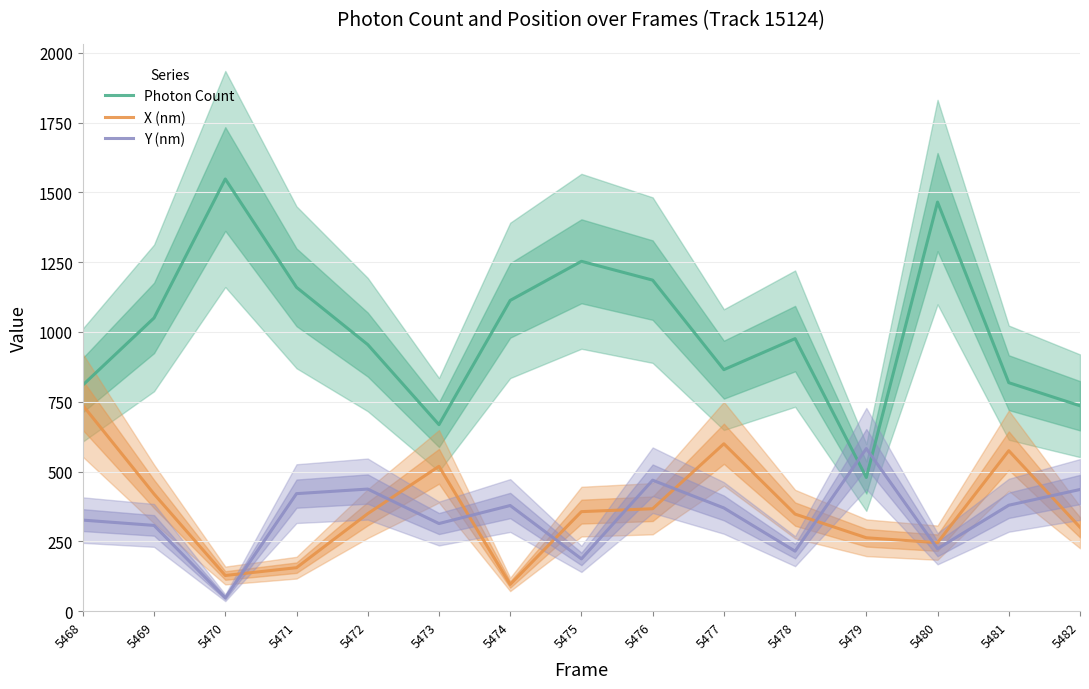

What is the difference between the maximum and minimum values in the Photon Count series?

1069.1